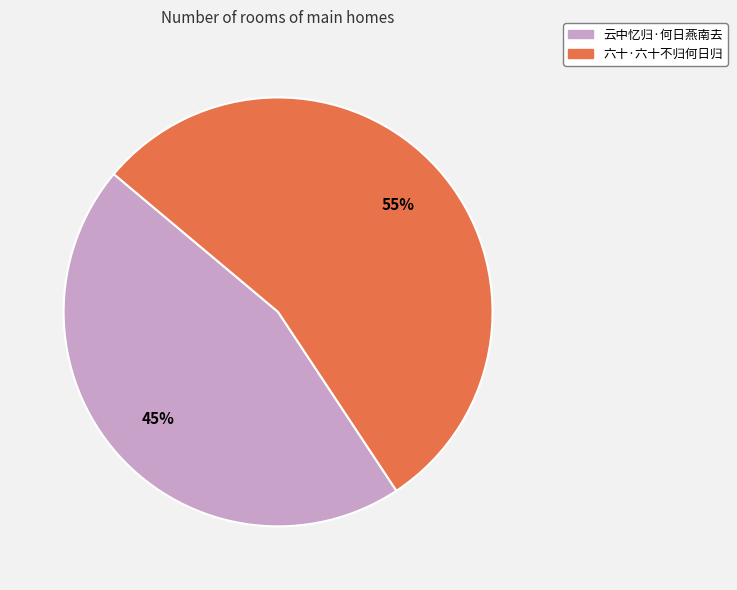

What is the ratio of the value at 云中忆归·何日燕南去 to the value at 六十·六十不归何日归?

0.8